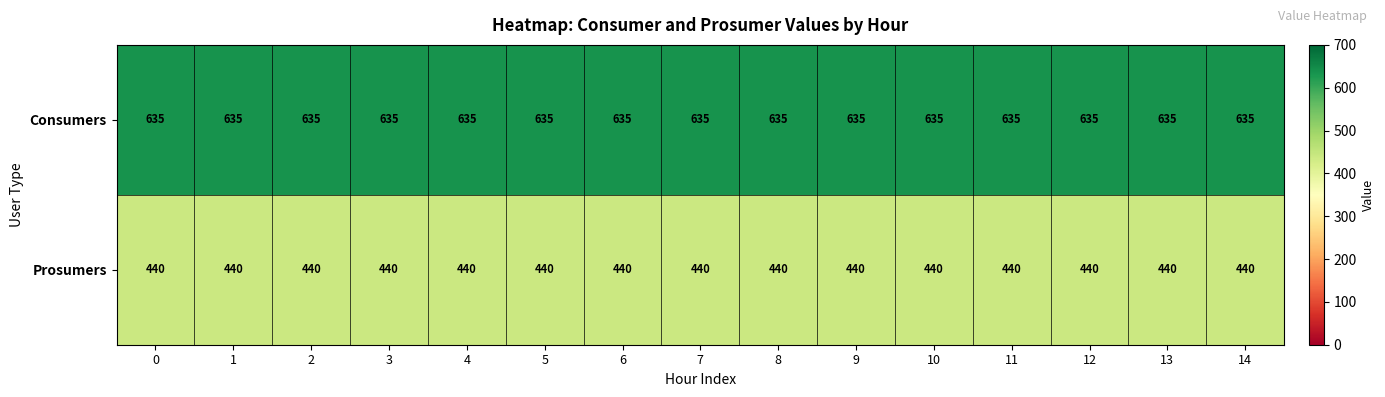

What is the sum of all Prosumers values?

6600